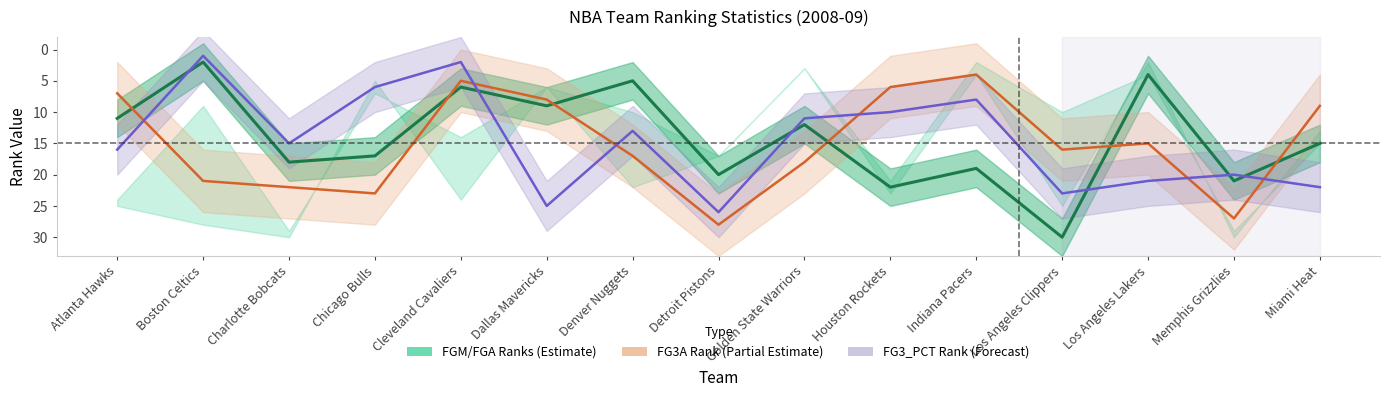

What is the label of the 12th point from the right?

Chicago Bulls